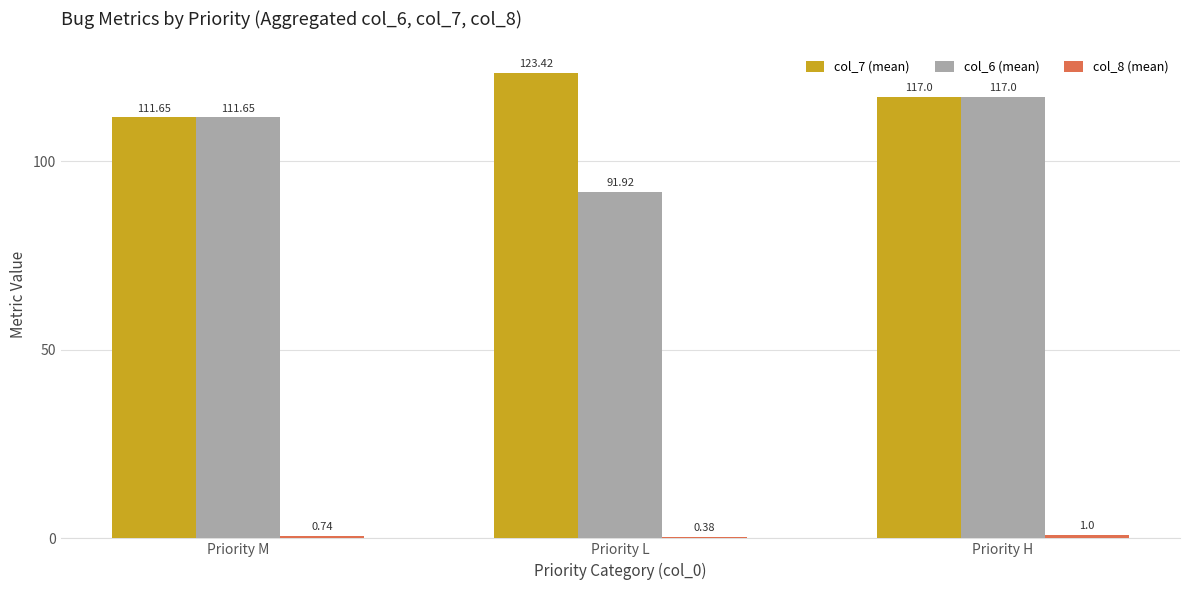

Is the value of col_6 (mean) at Priority M greater than the value of col_7 (mean) at Priority H?

No